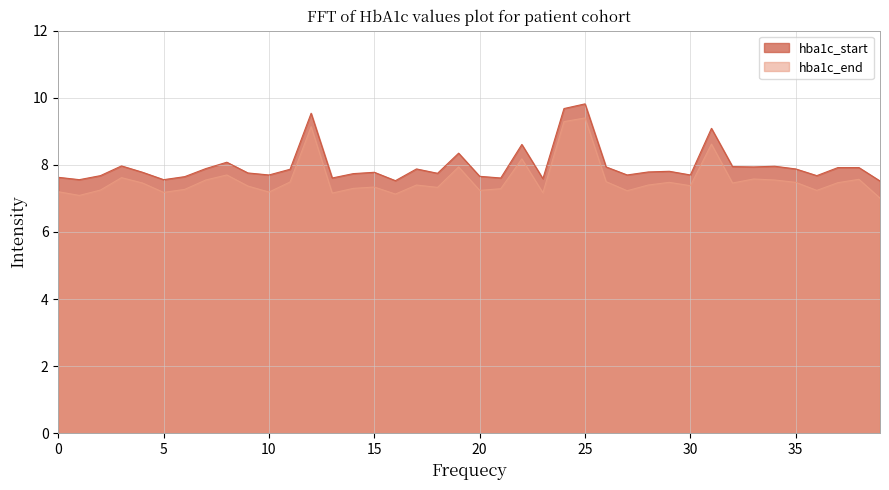

Count the number of data series in this chart.

2